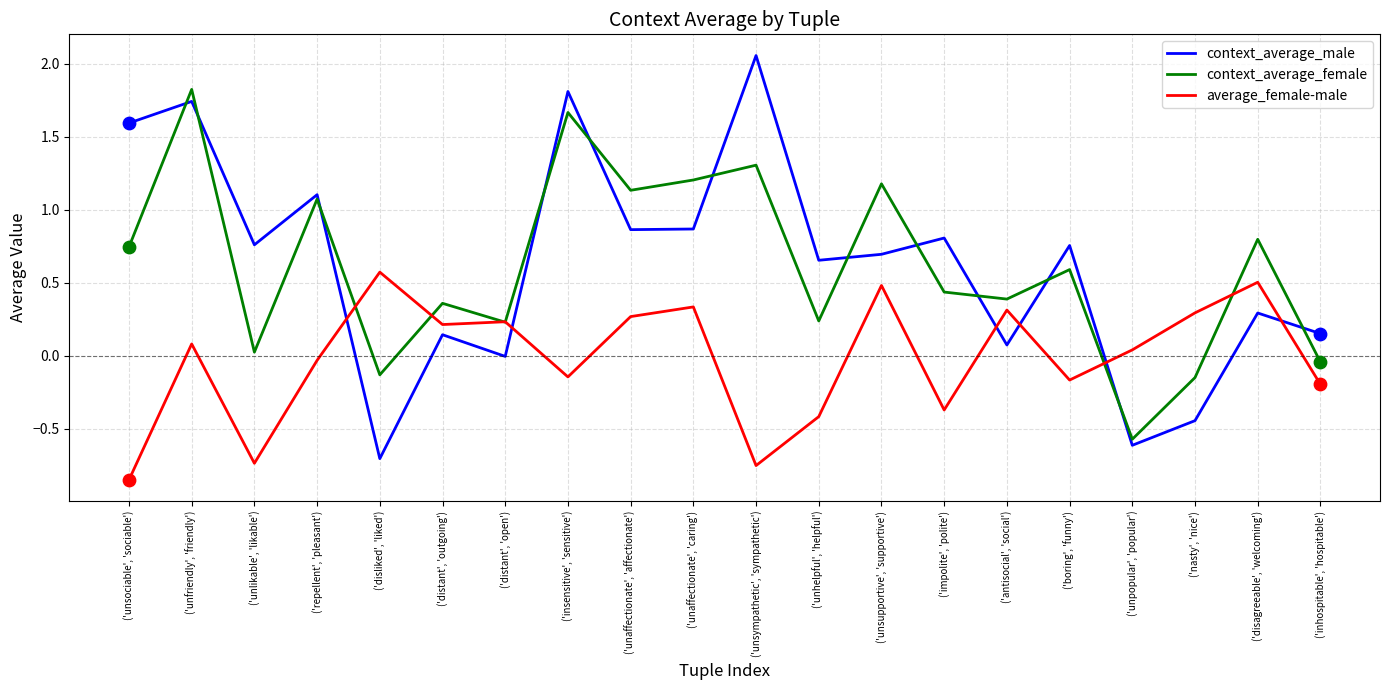

What are all the series names shown in the legend?

context_average_male, context_average_female, average_female-male